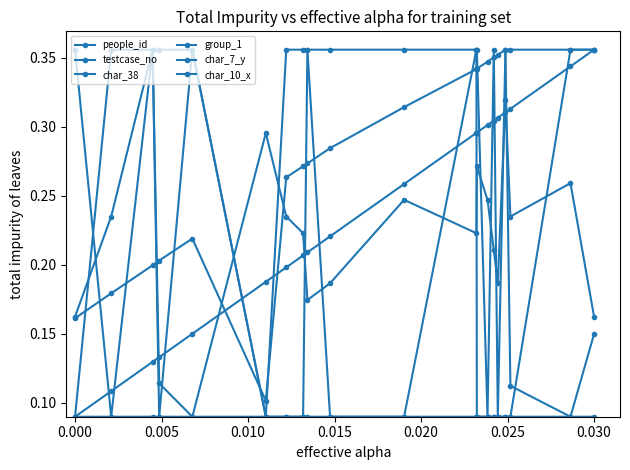

How many lines are shown in the chart?

6